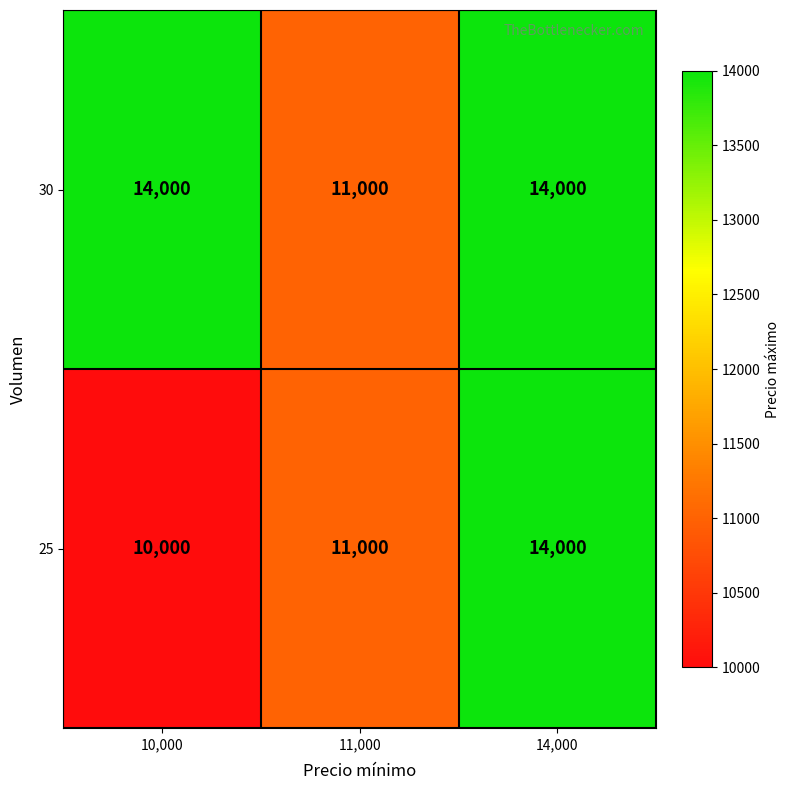

The 25 series shows 10000 at 10,000. True or false?

True